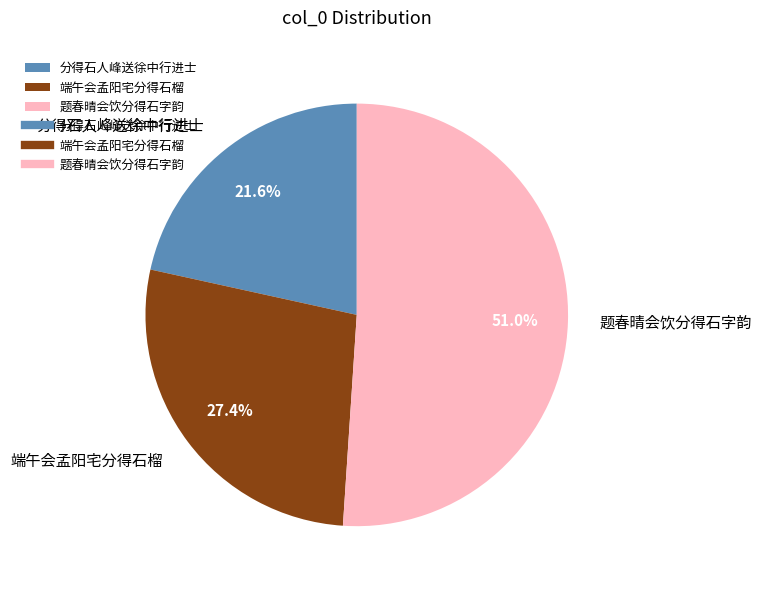

To the nearest percent, what portion does 分得石人峰送徐中行进士 represent?

22%